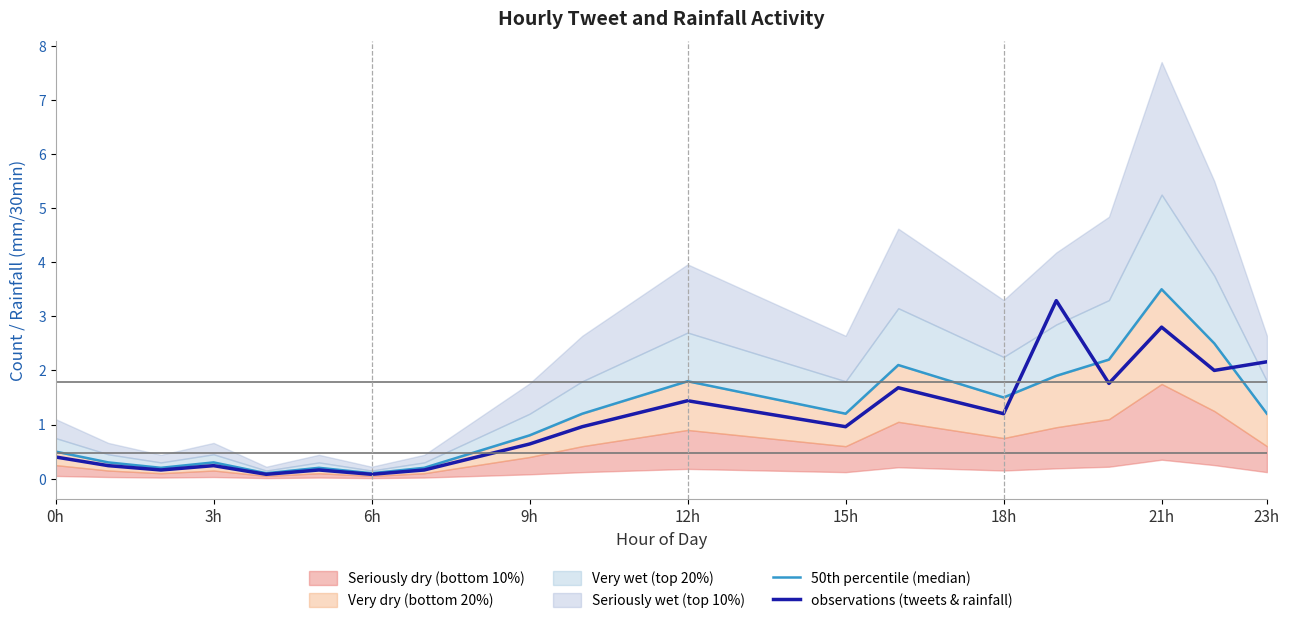

The value of observations (tweets & rainfall) at 18h is 1.2. True or false?

True